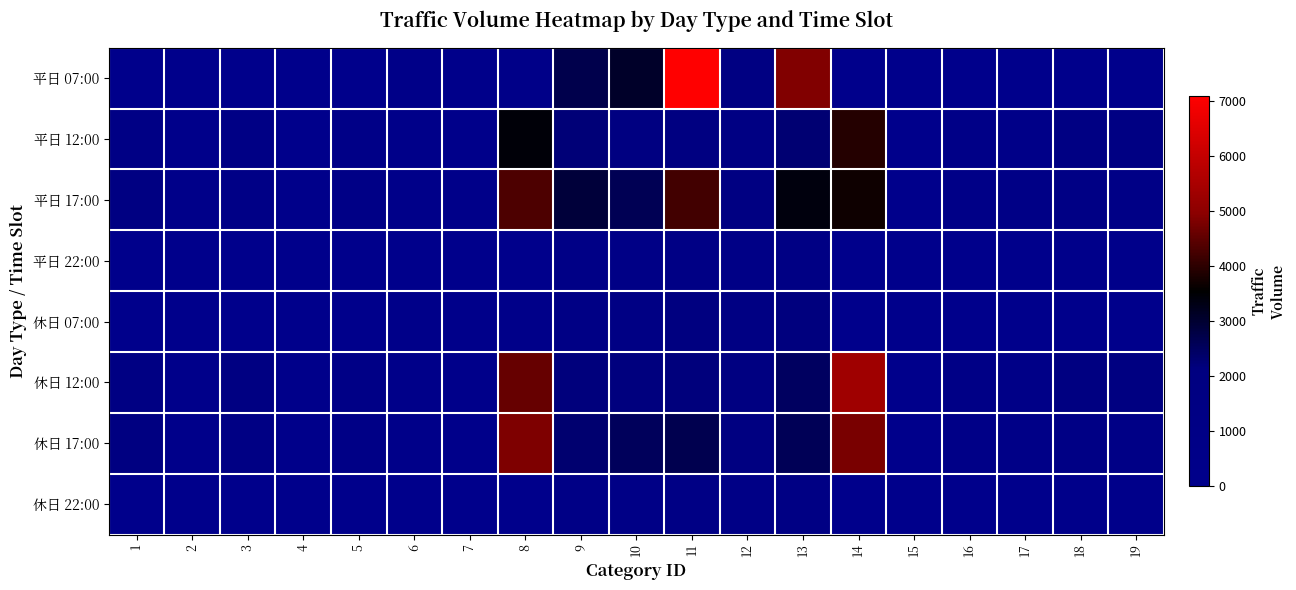

At how many categories does at least one series exceed 5148?

2